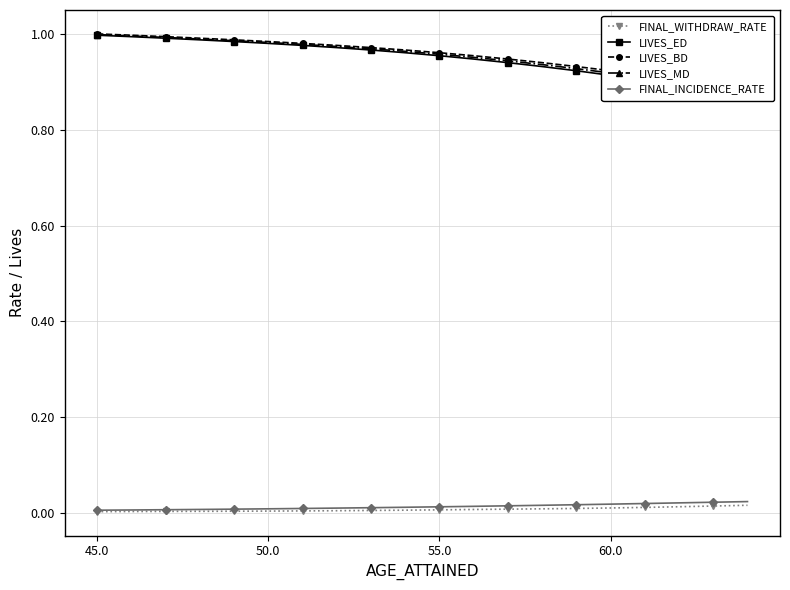

Which series has the widest spread of values?

LIVES_ED